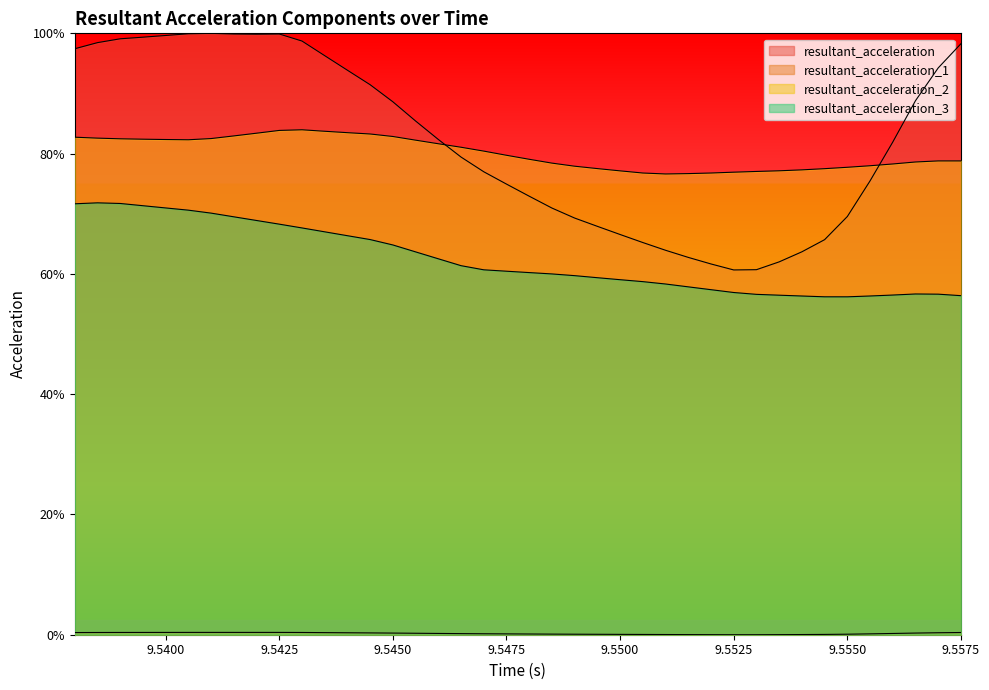

True or false: resultant_acceleration_1 and resultant_acceleration_2 intersect in this chart.

False